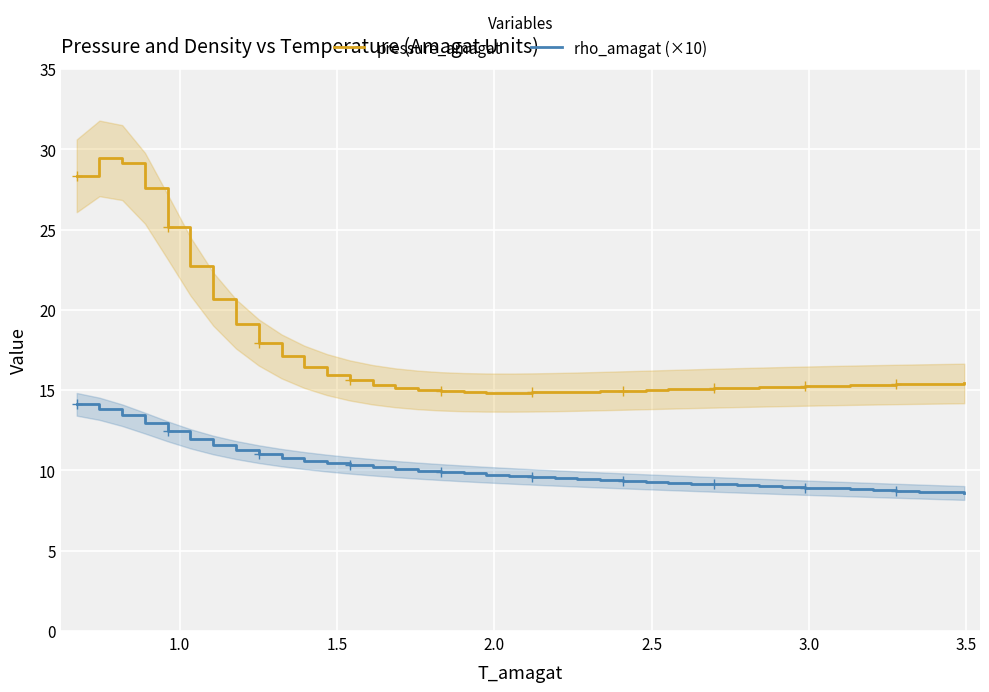

True or false: pressure_amagat and rho_amagat (×10) cross at least once.

False